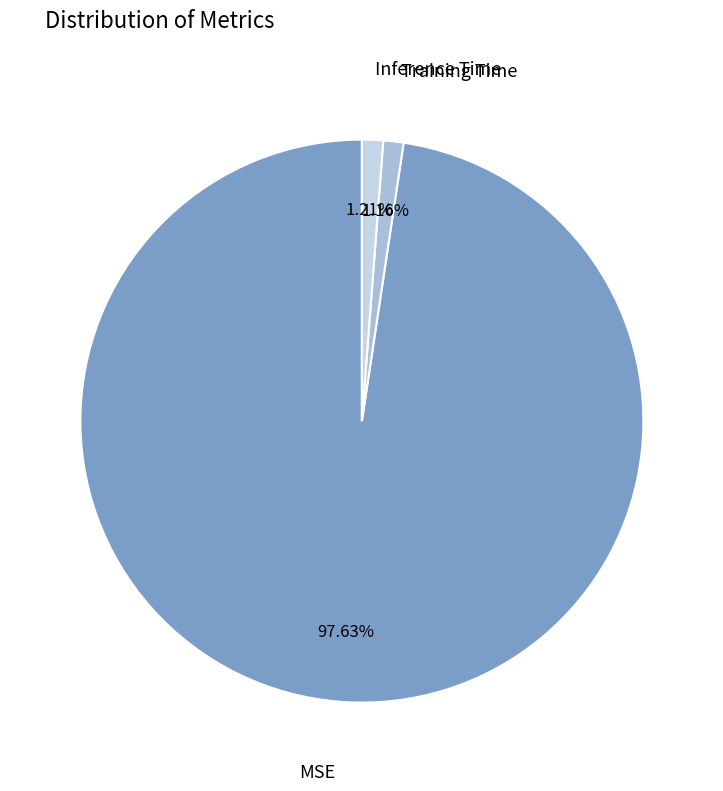

What is the smallest slice in the pie chart?

Training Time